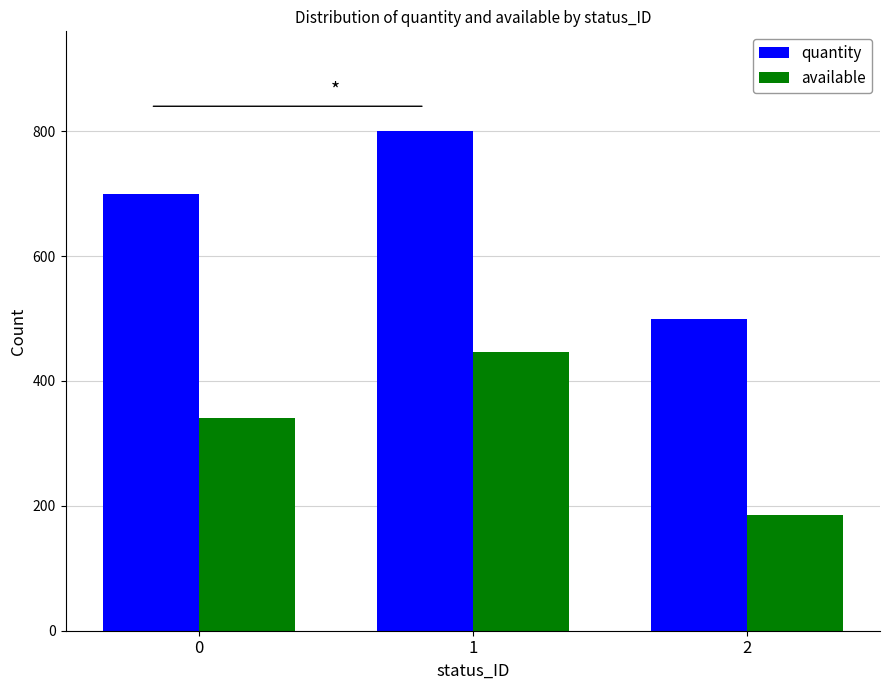

True or false: available has a value of 132 at 0.

False